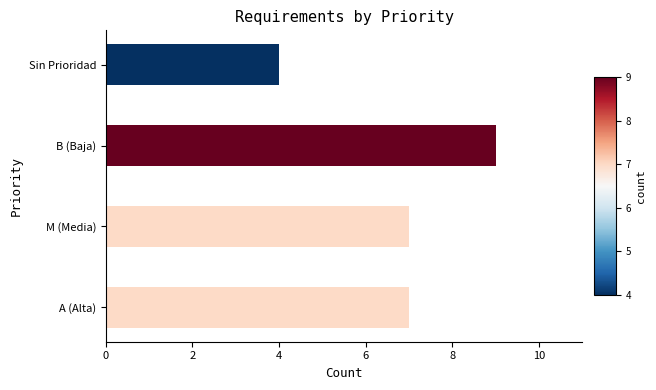

How many distinct data groups are displayed?

1